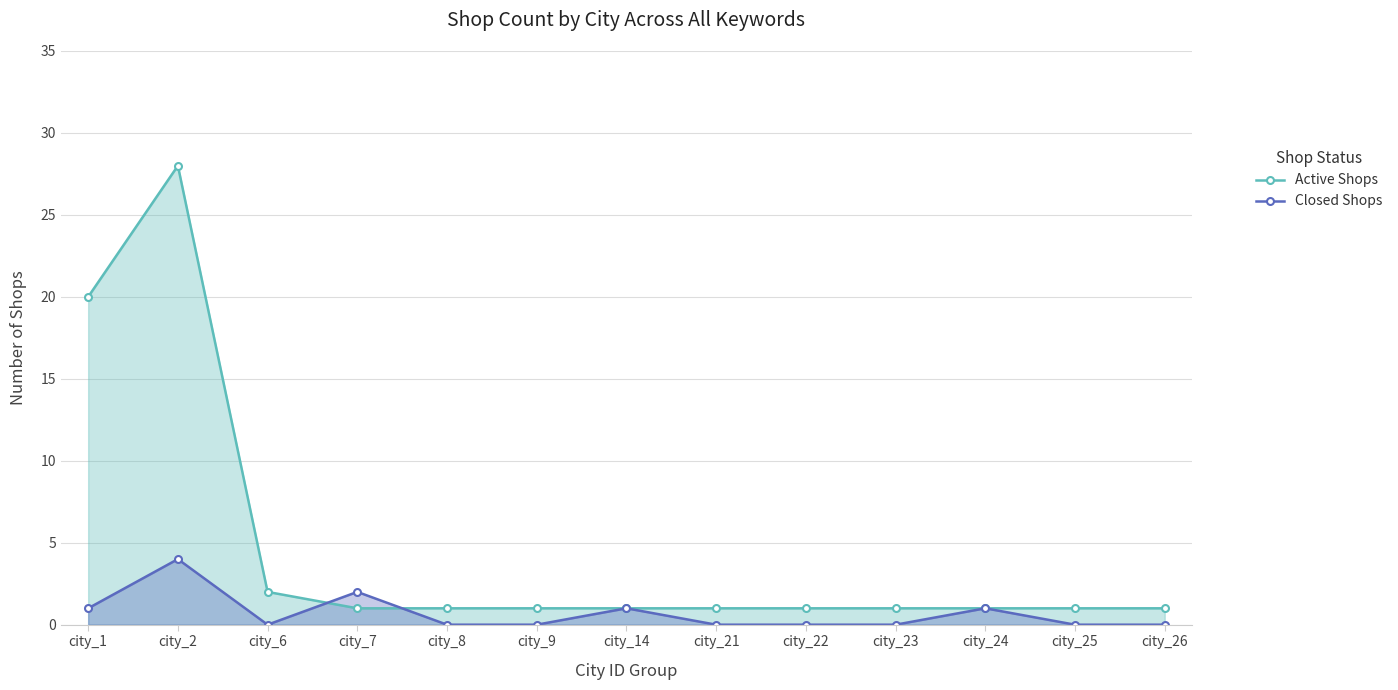

Reading left to right, transcribe all the data shown in this chart.

Active Shops: city_1=20	city_2=28	city_6=2	city_7=1	city_8=1	city_9=1	city_14=1	city_21=1	city_22=1	city_23=1	city_24=1	city_25=1	city_26=1
Closed Shops: city_1=1	city_2=4	city_6=0	city_7=2	city_8=0	city_9=0	city_14=1	city_21=0	city_22=0	city_23=0	city_24=1	city_25=0	city_26=0